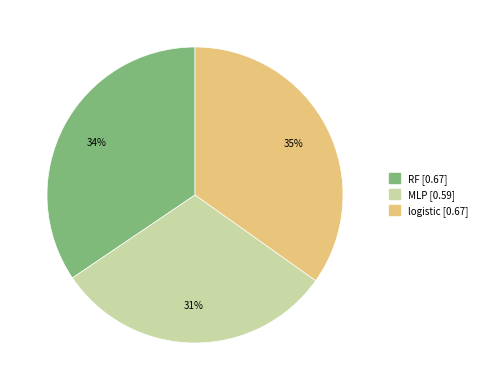

To the nearest percent, what is the difference between the largest and smallest slice percentages?

4%